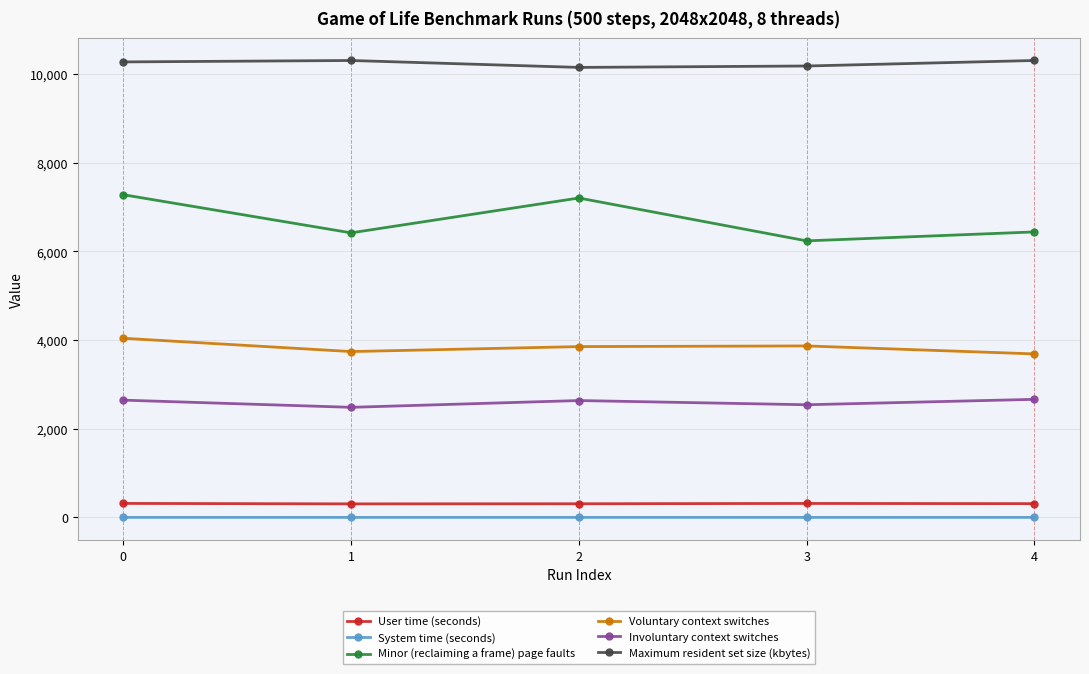

At which category does Involuntary context switches reach its first local valley?

1